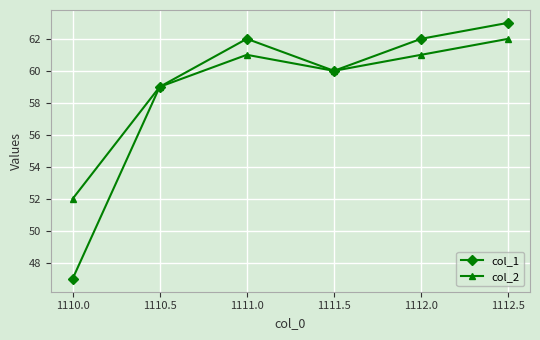

What is the highest value of the col_1 series?

63